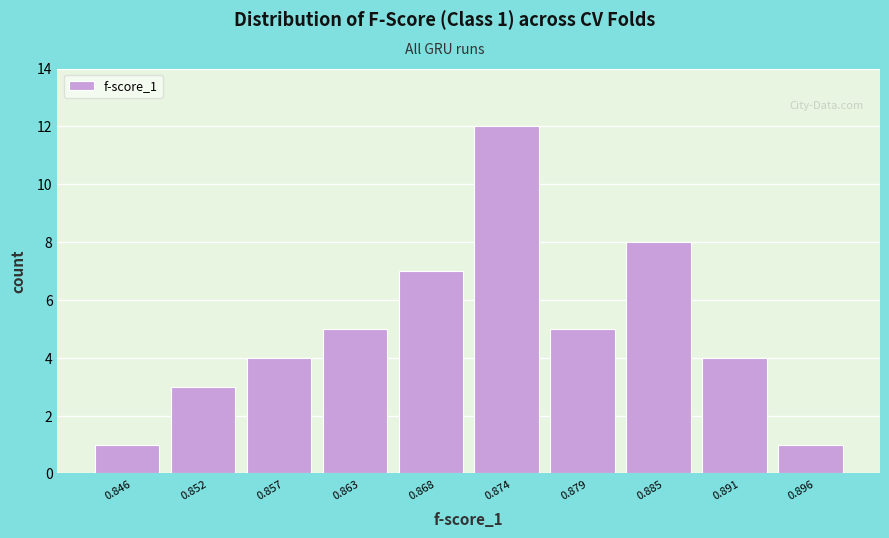

Reading left to right, extract all data points from this chart.

0.846=1	0.852=3	0.857=4	0.863=5	0.868=7	0.874=12	0.879=5	0.885=8	0.891=4	0.896=1